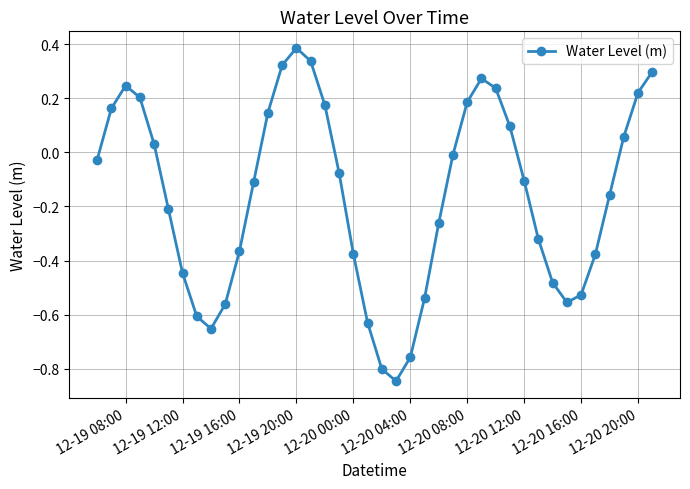

True or false: there are more than 0 points higher than both neighbors.

True